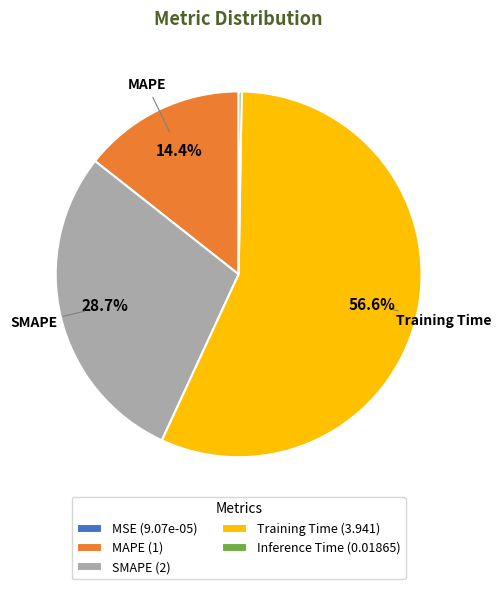

What portion of the pie excludes MAPE?

85.6%